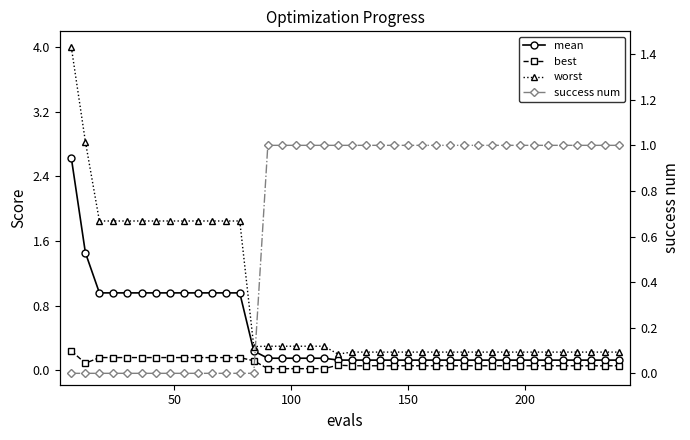

What is the value of the worst point at the 24th from the left?

0.2